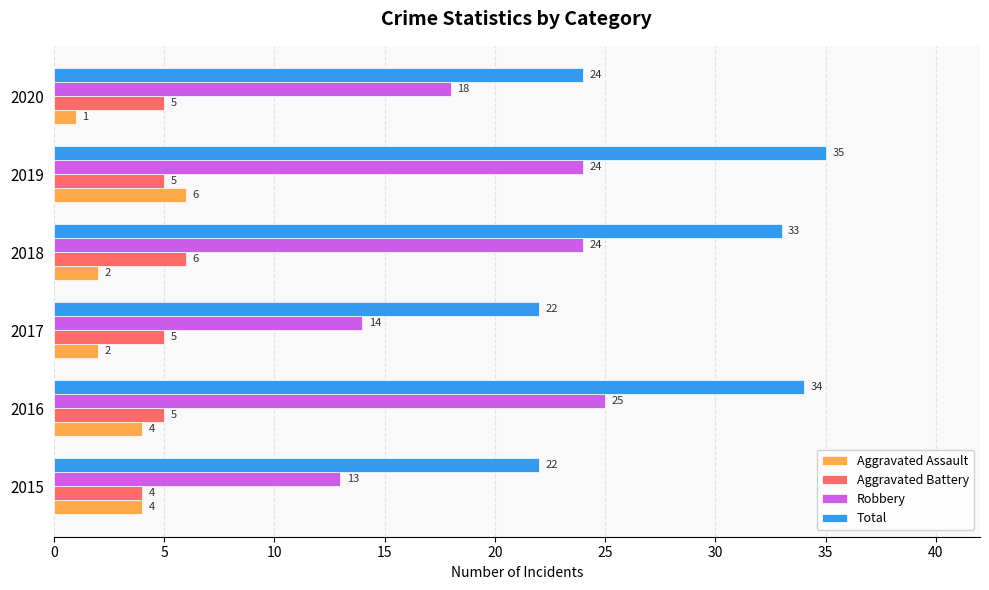

What is the sum of the Total values at 2020 and 2019?

59